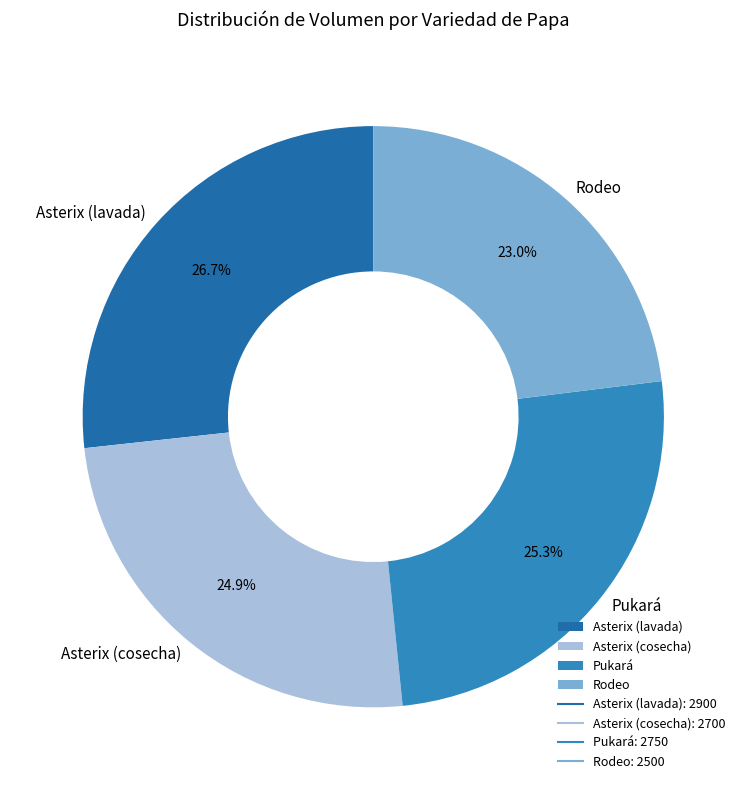

Is there a majority slice in this chart?

No